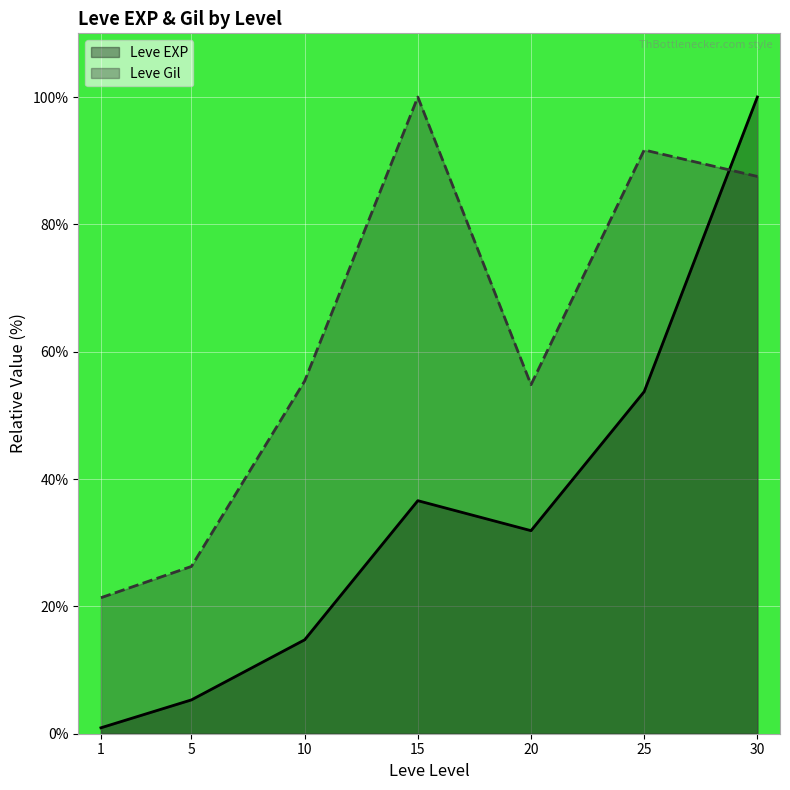

What is the minimum value shown in the chart?

0.9